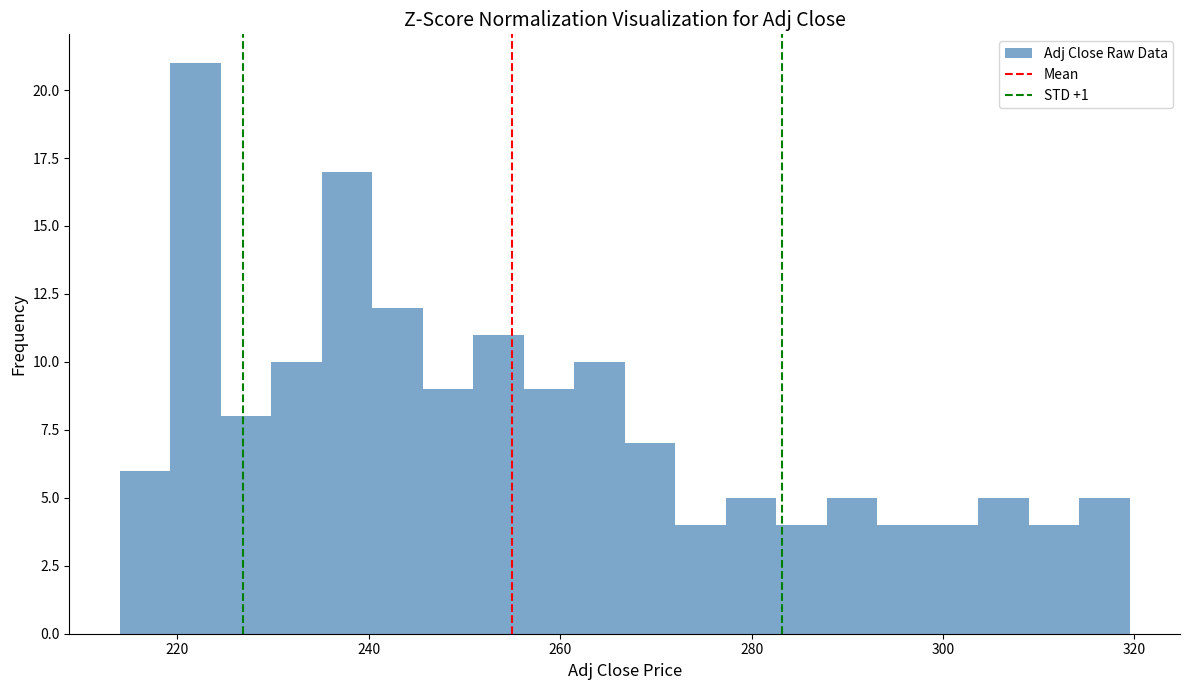

Read against the x-axis, roughly where is the centre of the tallest bar?

222